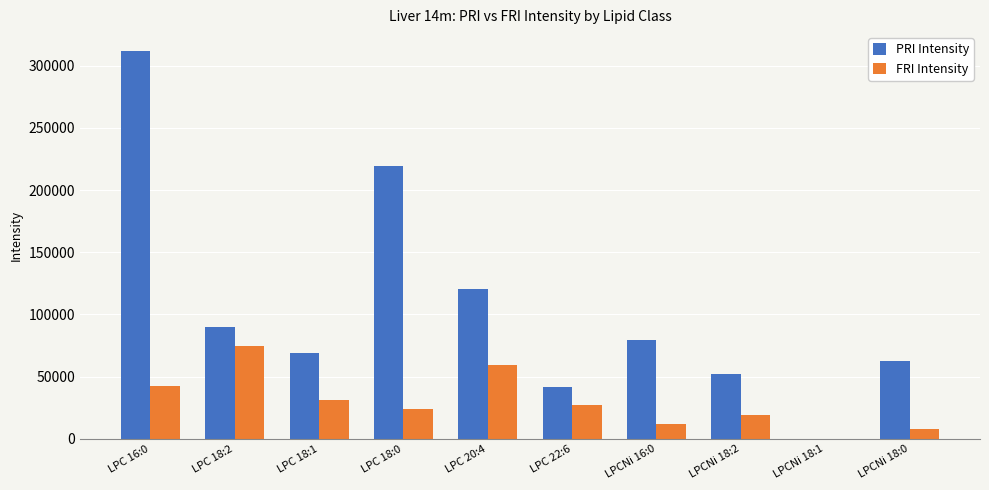

What is the sum of the PRI Intensity values at LPC 22:6 and LPCNi 16:0?

121027.4